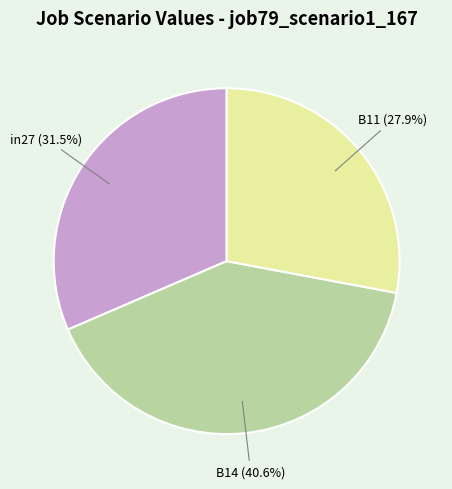

What portion of the pie excludes B11?

72.1%